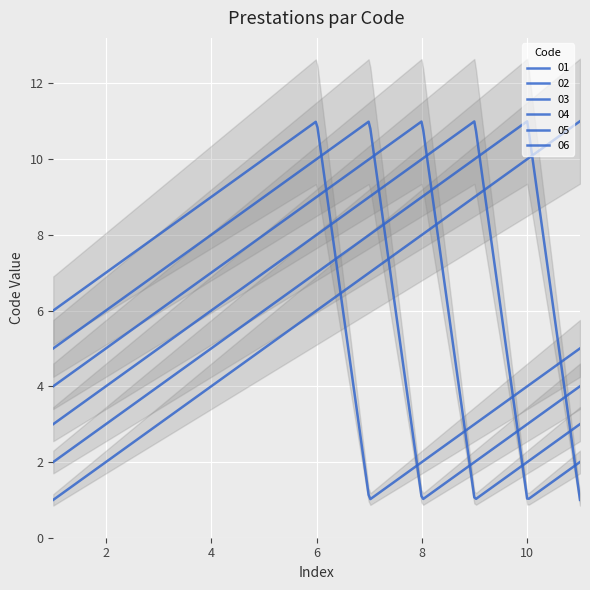

Between 1 and 1, which series saw the biggest shift?

01